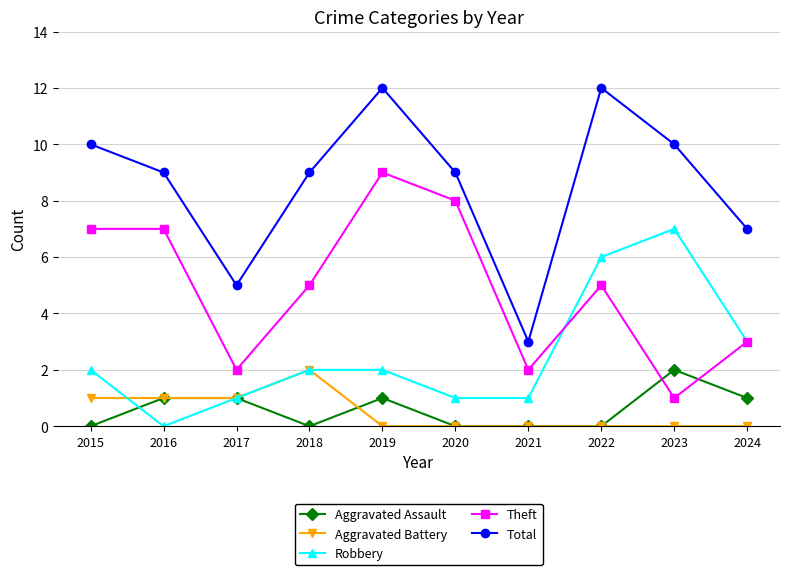

What is the approximate value of Theft at 2016?

7